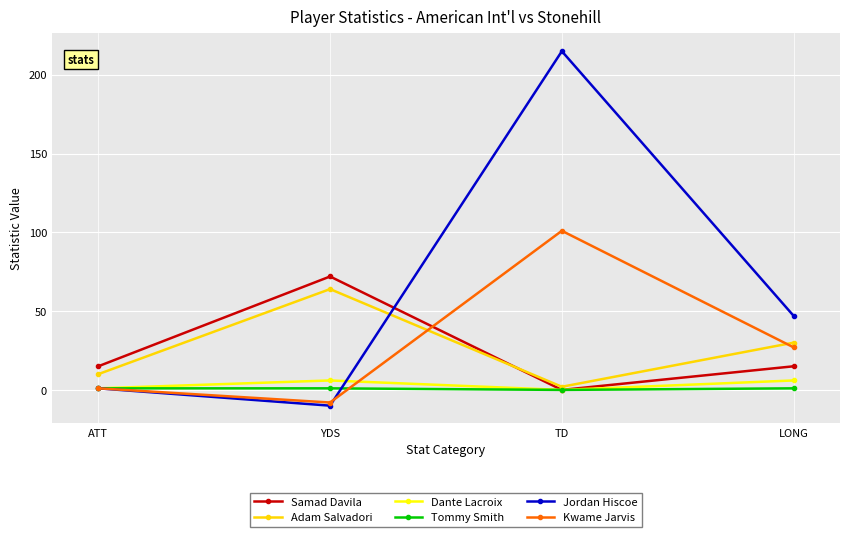

What is the difference between the second highest and second lowest values in the Jordan Hiscoe series?

46